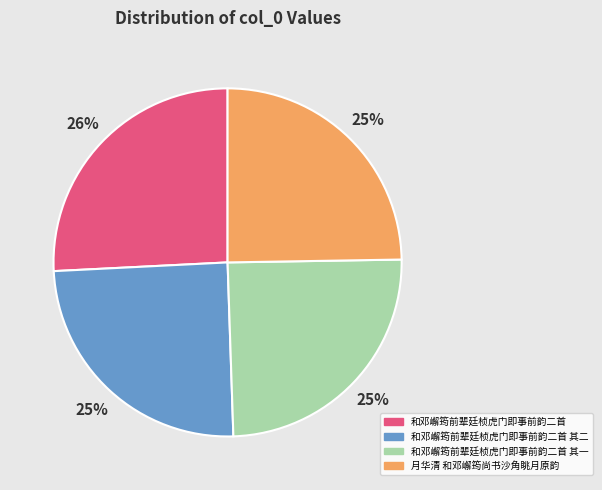

Between 月华清 和邓嶰筠尚书沙角眺月原韵 and 和邓嶰筠前辈廷桢虎门即事前韵二首, which is larger?

和邓嶰筠前辈廷桢虎门即事前韵二首